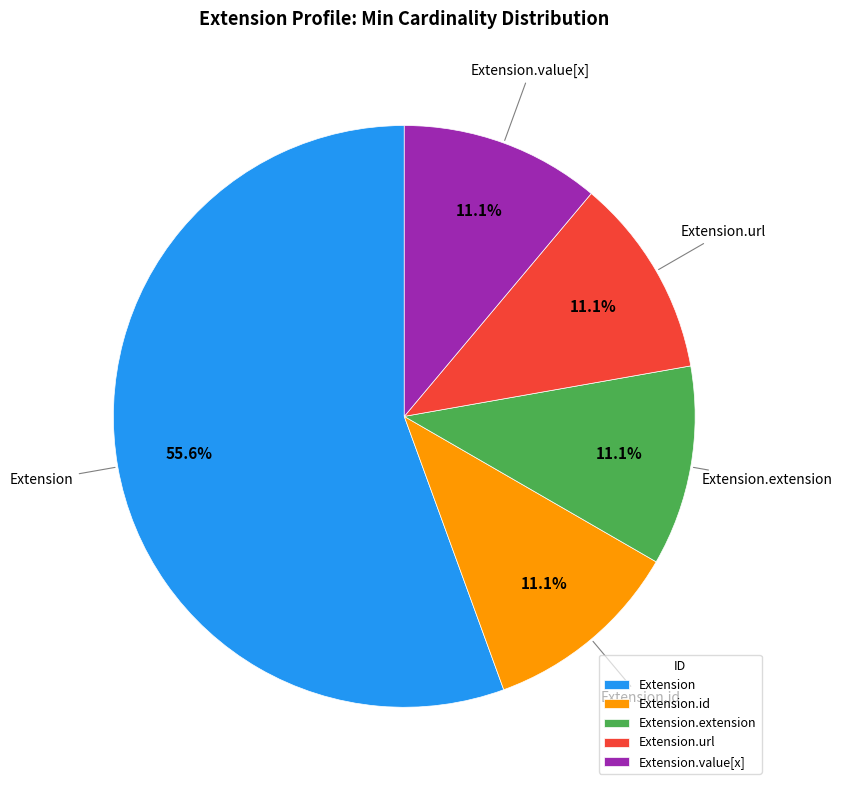

True or false: Extension.value[x] accounts for 1% of the total.

False